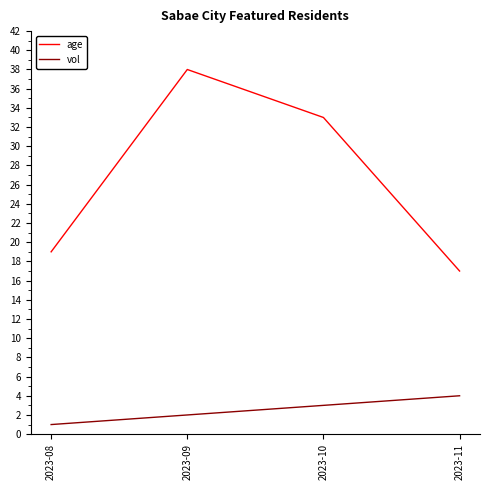

Does the chart have visible grid lines?

No